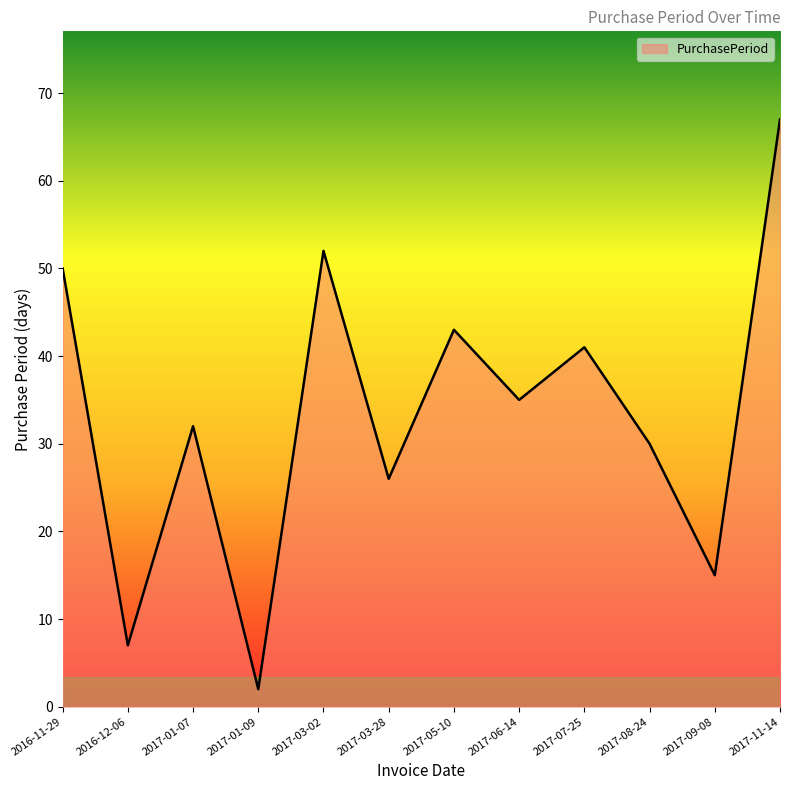

Rank the categories by value from lowest to highest.

2017-01-09, 2016-12-06, 2017-09-08, 2017-03-28, 2017-08-24, 2017-01-07, 2017-06-14, 2017-07-25, 2017-05-10, 2016-11-29, 2017-03-02, 2017-11-14